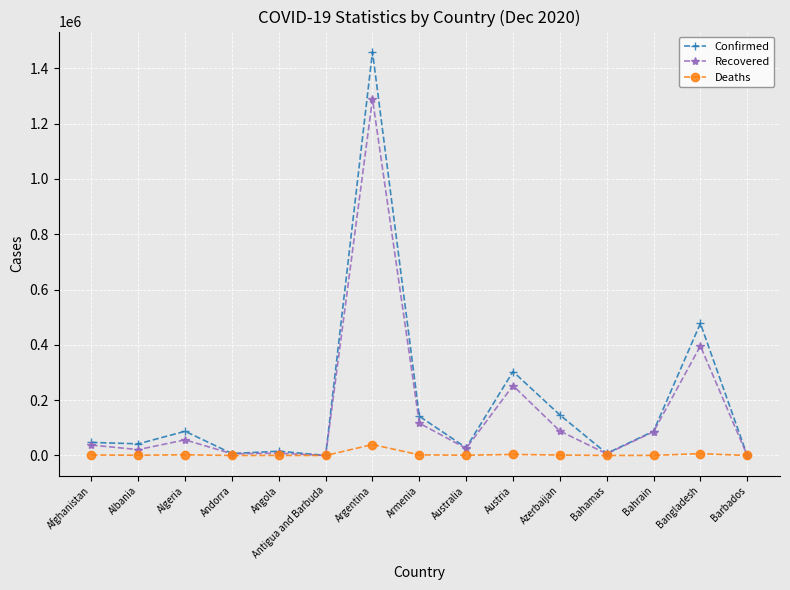

Between Austria and Barbados, which series saw the biggest shift?

Confirmed